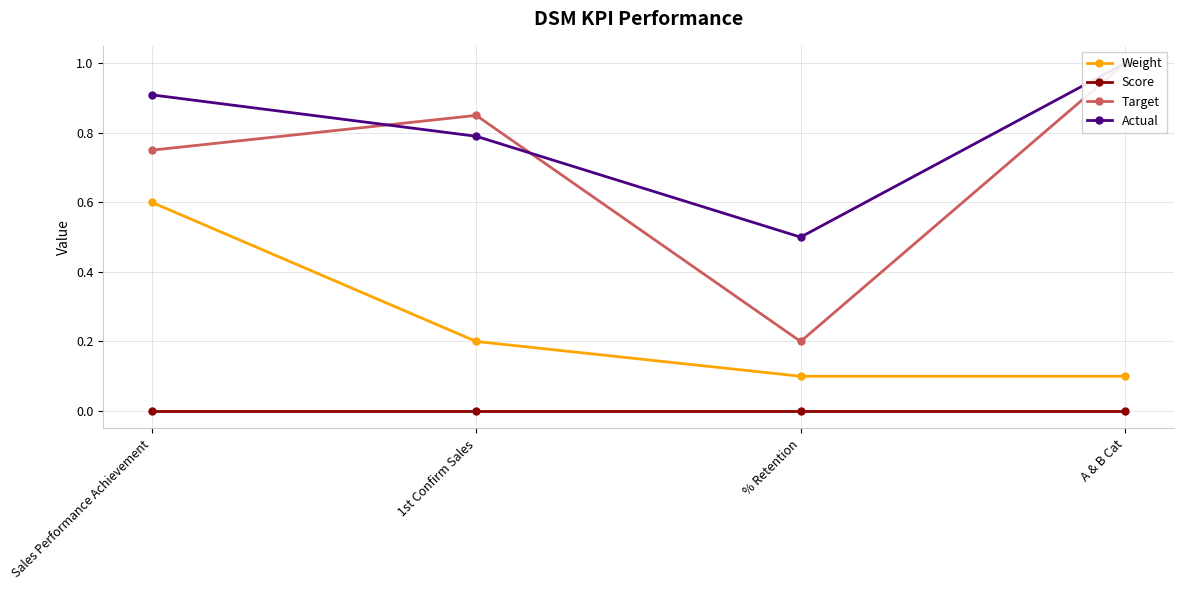

Where is the first local minimum for Actual?

% Retention